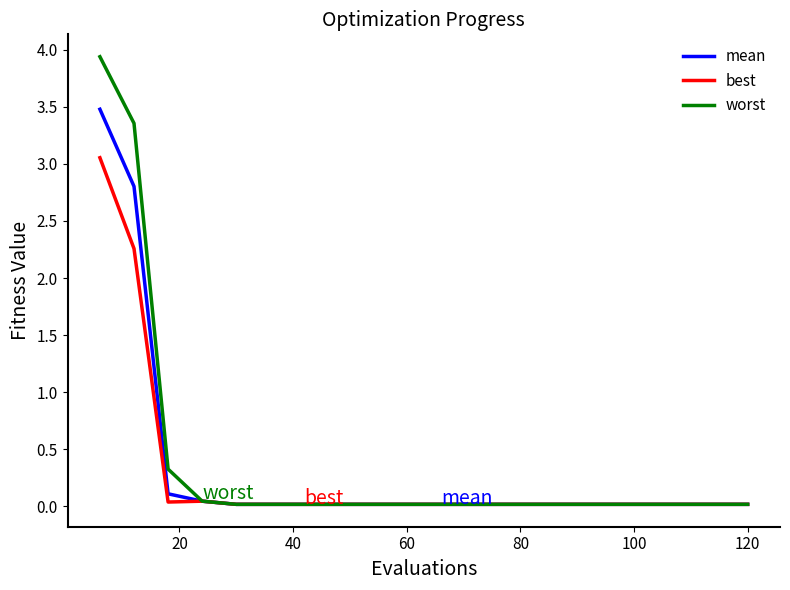

What is the average value of the mean series?

0.3